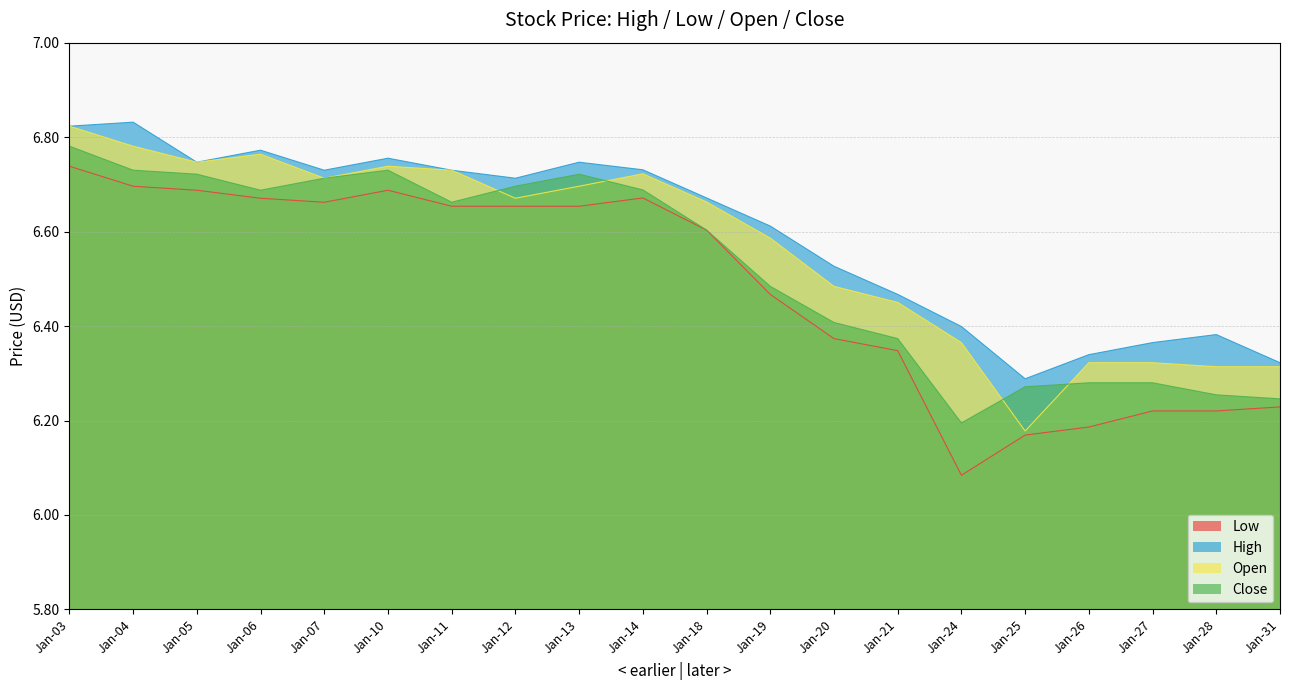

Which series changed the most between Jan-11 and Jan-31?

Low